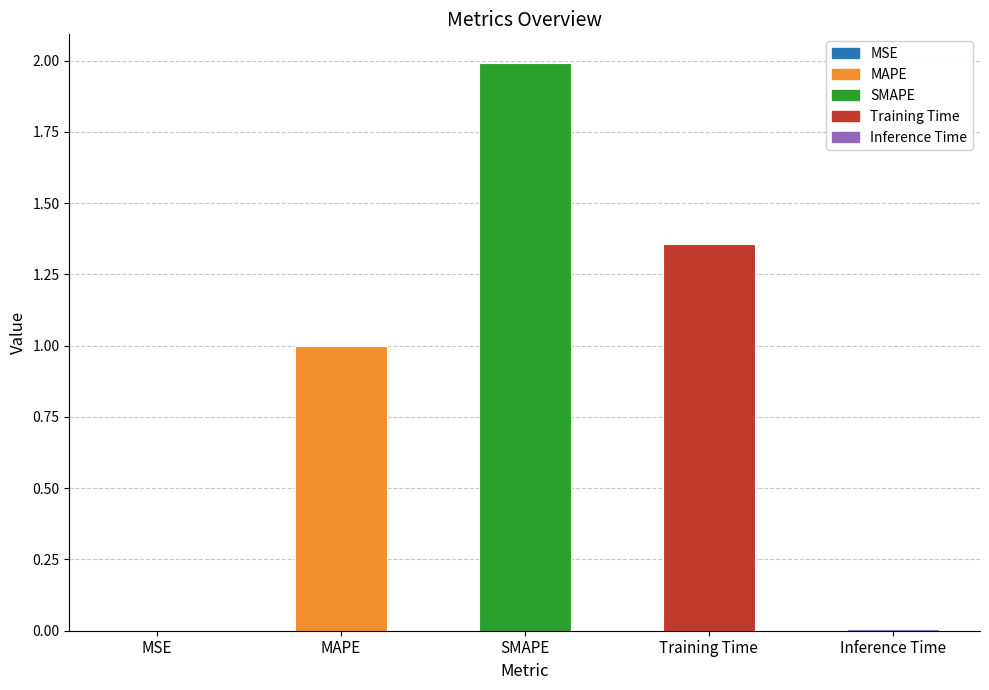

What is the change in value from MAPE to Training Time?

+0.4